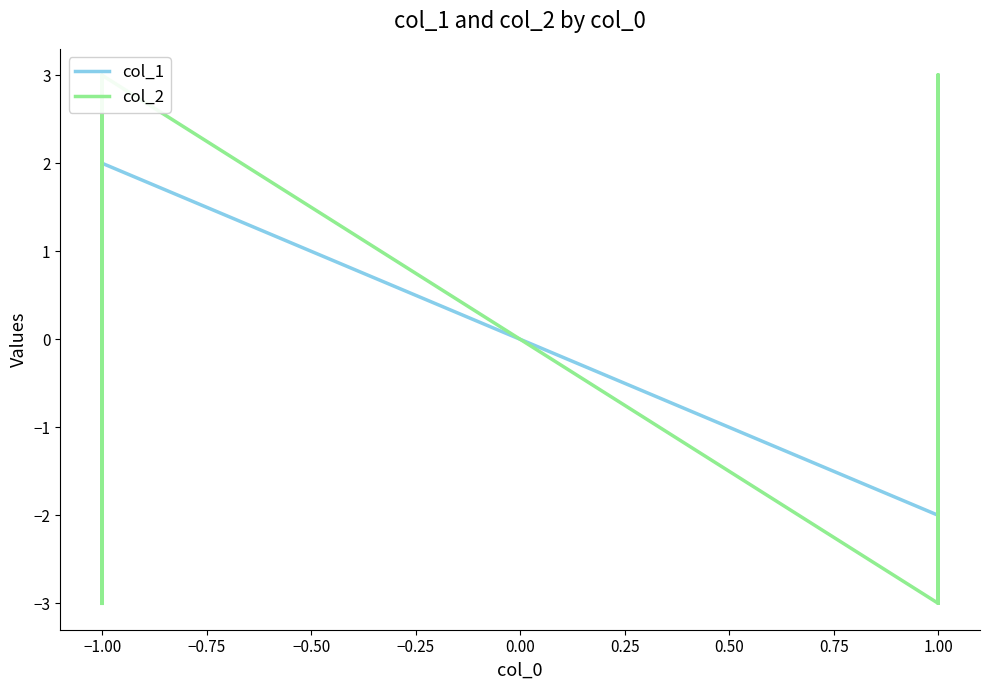

How many times do col_1 and col_2 cross each other?

7